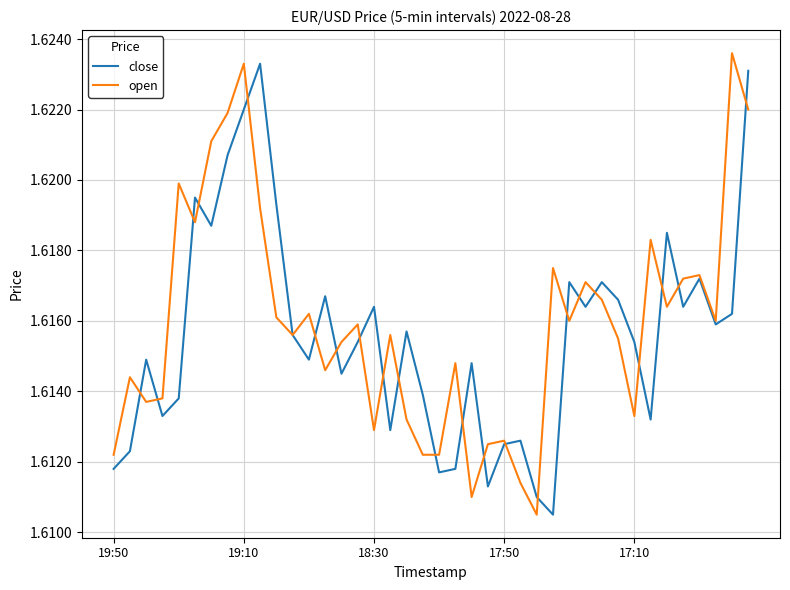

After their last crossing, which series has the higher values: close or open?

close